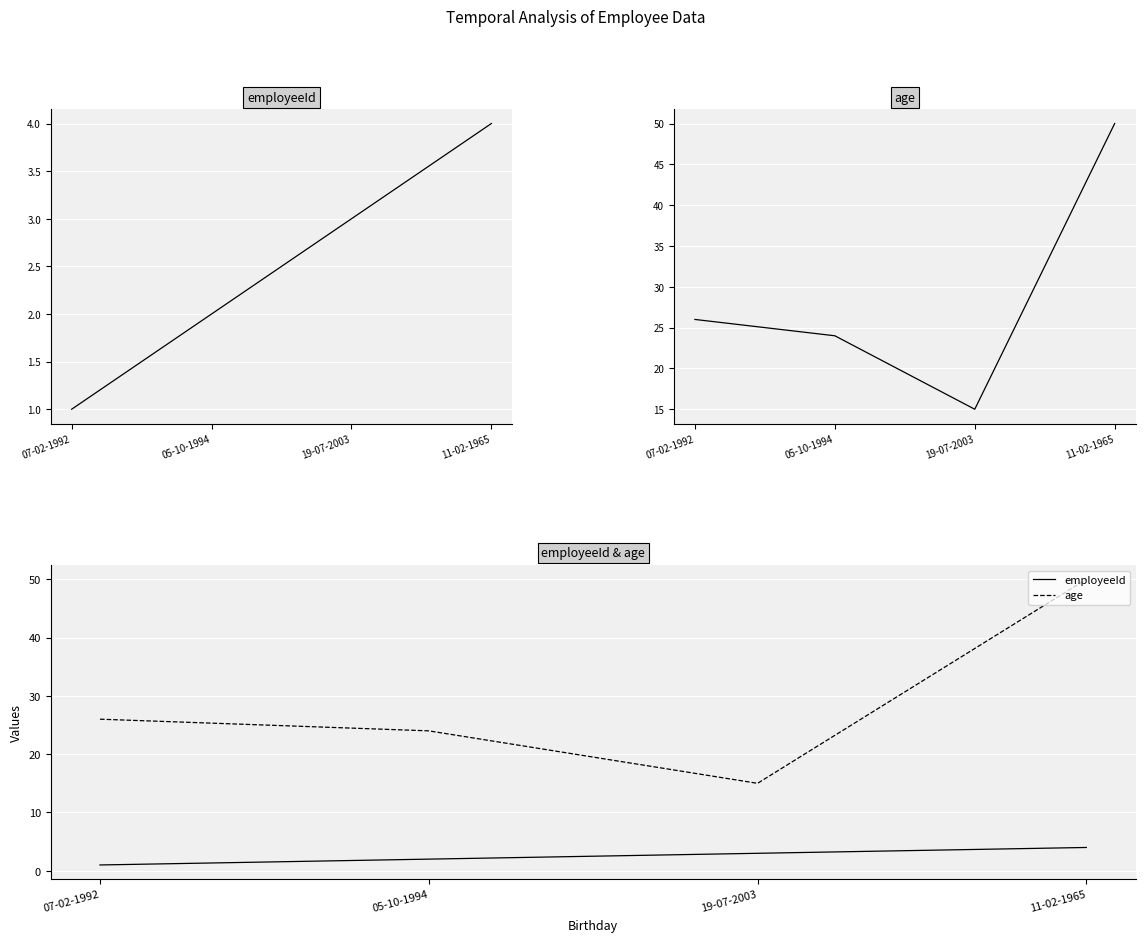

True or false: employeeId and age intersect in this chart.

False